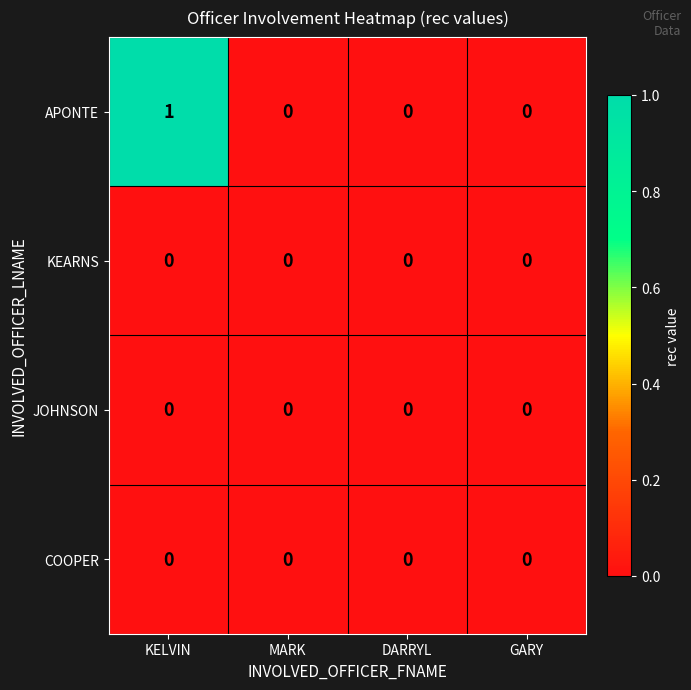

At which category is the sum across all series the highest?

KELVIN